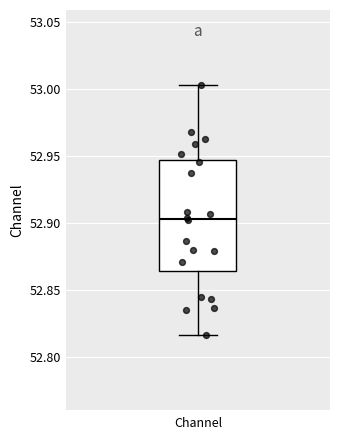

Read this box plot against the y-axis: the position of the median line, the range covered by the box, and the ends of both whiskers. The values are not printed on the chart, so give them approximately, as read against the axis.

median 52.905, box 52.865 to 52.945, whiskers 52.815 to 53.005